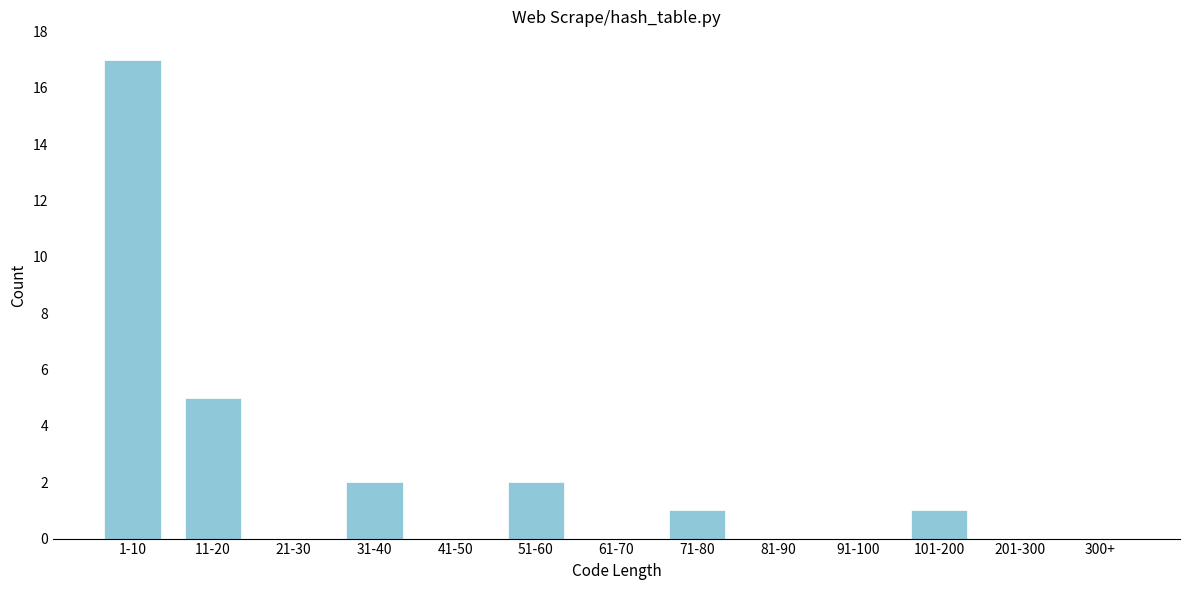

Reading left to right, list all the values displayed in this chart.

1-10=17	11-20=5	21-30=0	31-40=2	41-50=0	51-60=2	61-70=0	71-80=1	81-90=0	91-100=0	101-200=1	201-300=0	300+=0